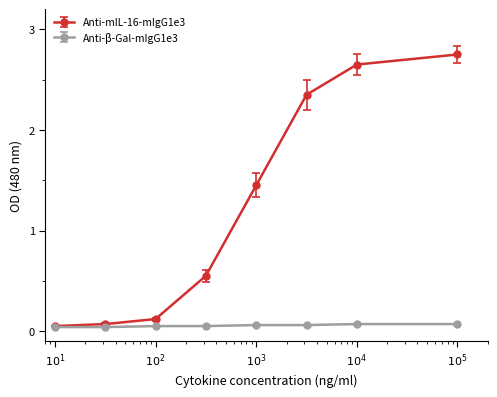

Which series has the largest total across all categories?

Anti-mIL-16-mIgG1e3